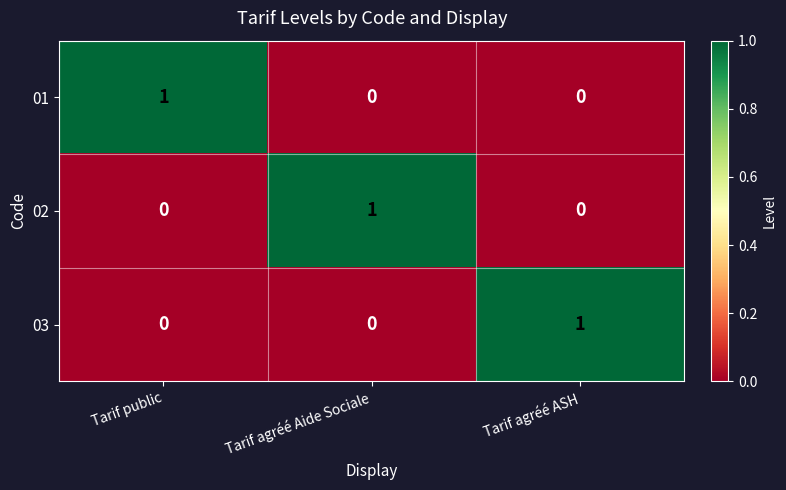

How many 03 values are between 0 and 1?

3